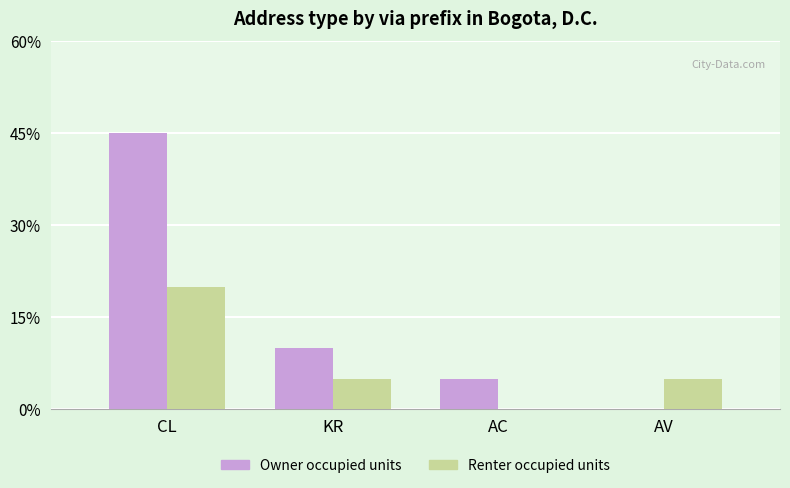

Which series has the widest spread of values?

Owner occupied units